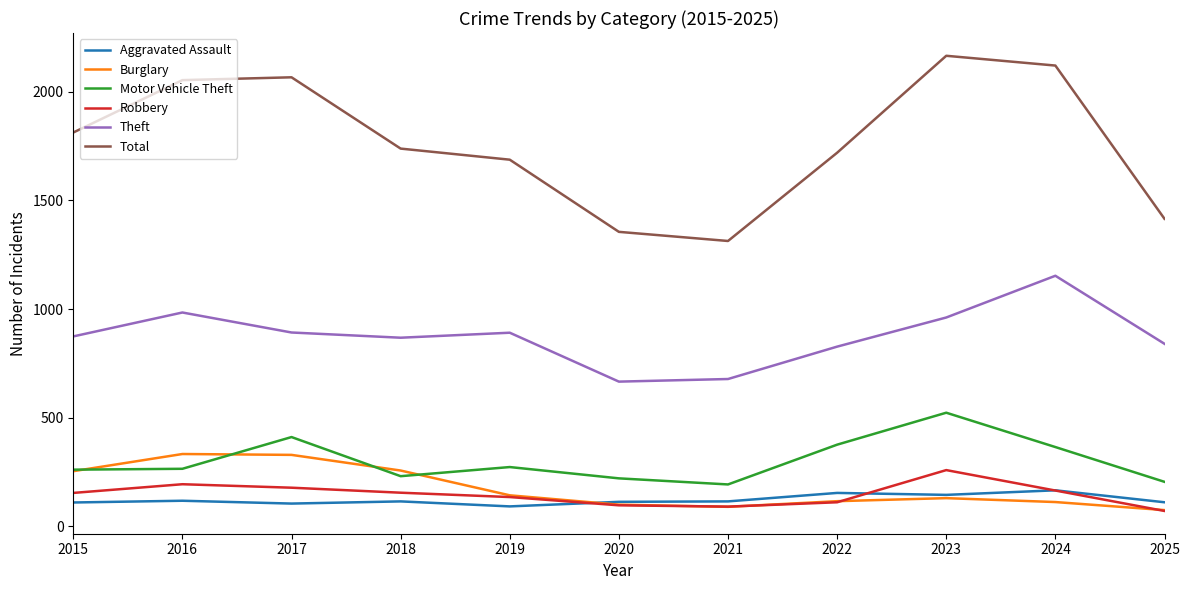

What is the spread (max minus min) of values at 2024?

2008